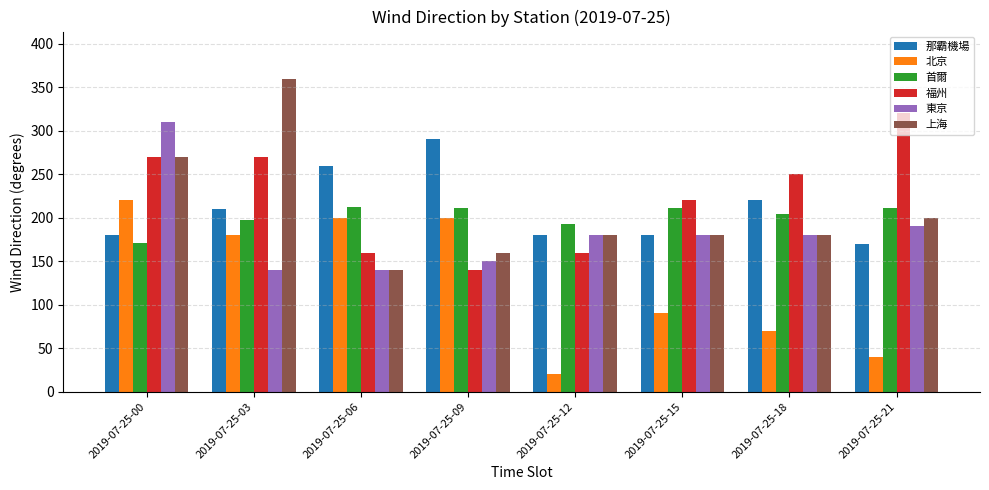

At which category is the sum across all series the highest?

2019-07-25-00